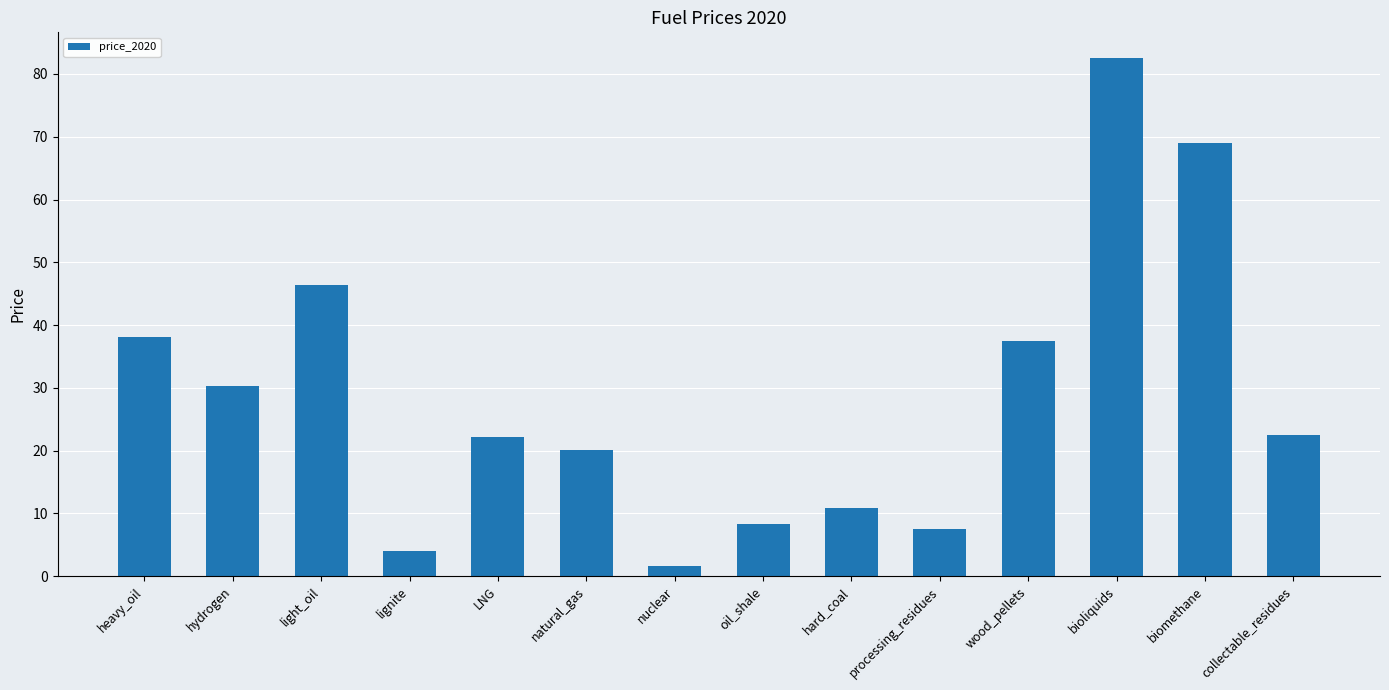

What is the difference between the maximum and minimum values?

80.8